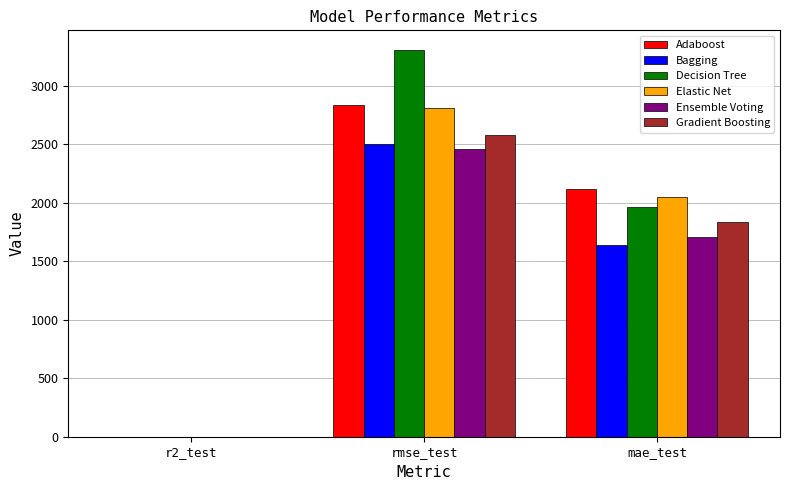

Read the Gradient Boosting value at rmse_test.

2579.1